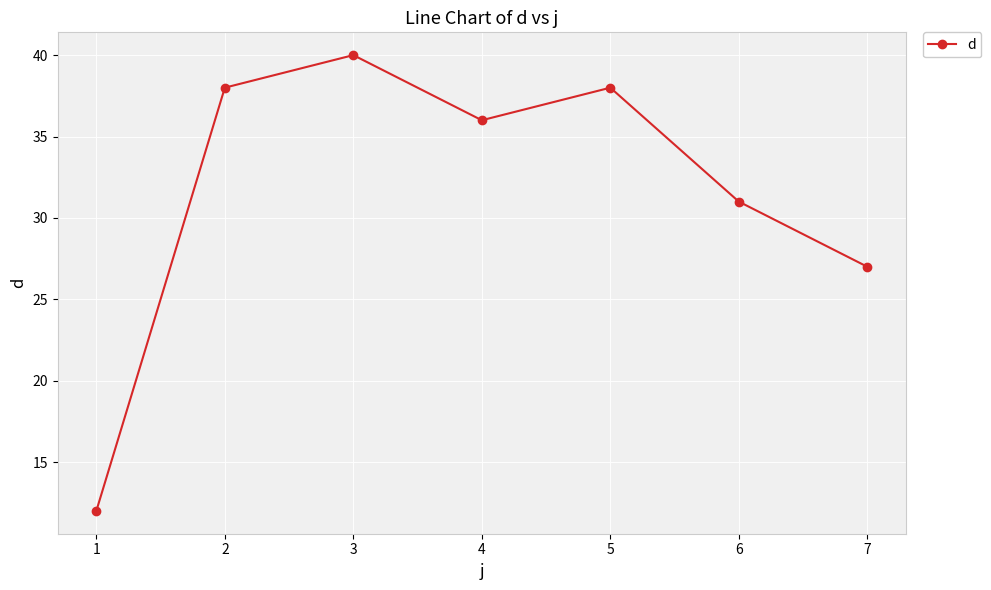

What is the difference between the values at 4 and 3?

4